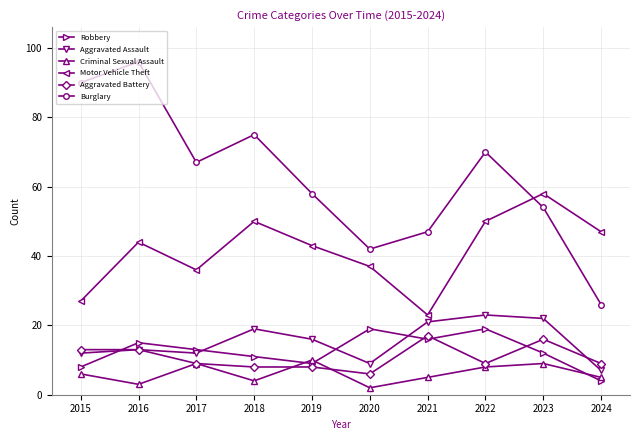

Which series has the largest total across all categories?

Burglary